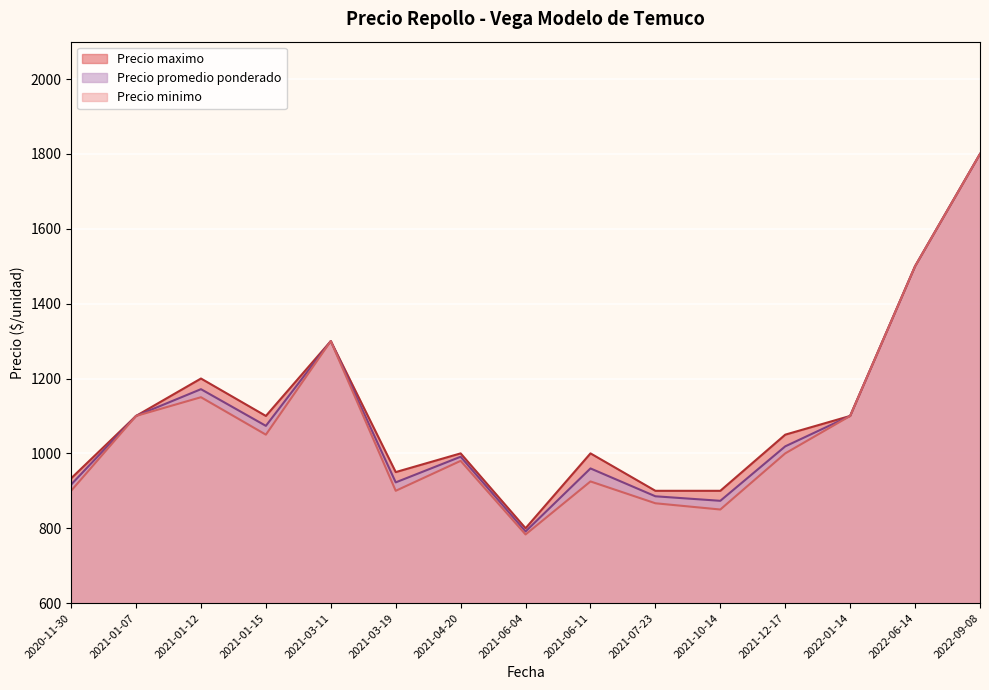

What is the difference between the Precio maximo values at 2021-01-07 and 2021-04-20?

100.0